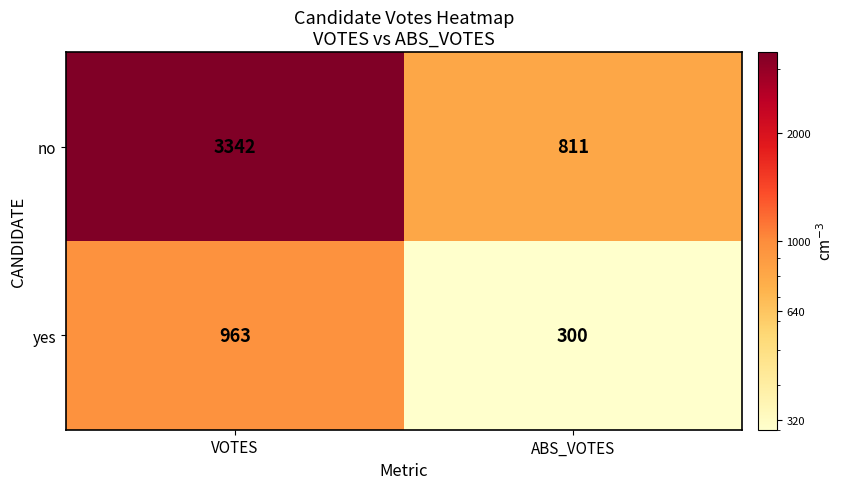

Reading left to right, list all the values displayed in this chart.

no: VOTES=3342	ABS_VOTES=811
yes: VOTES=963	ABS_VOTES=300